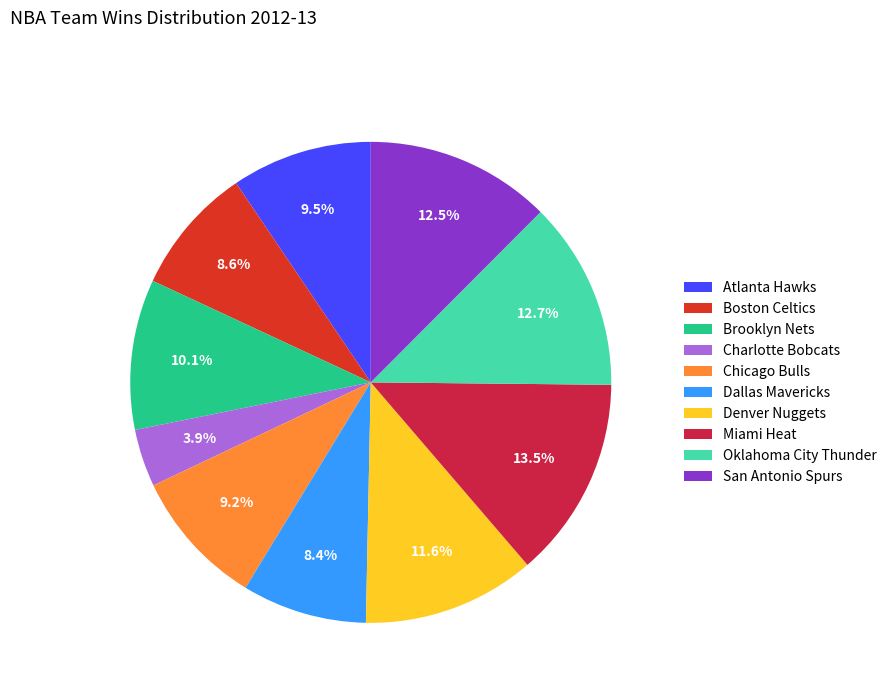

Does any single category account for the majority?

No